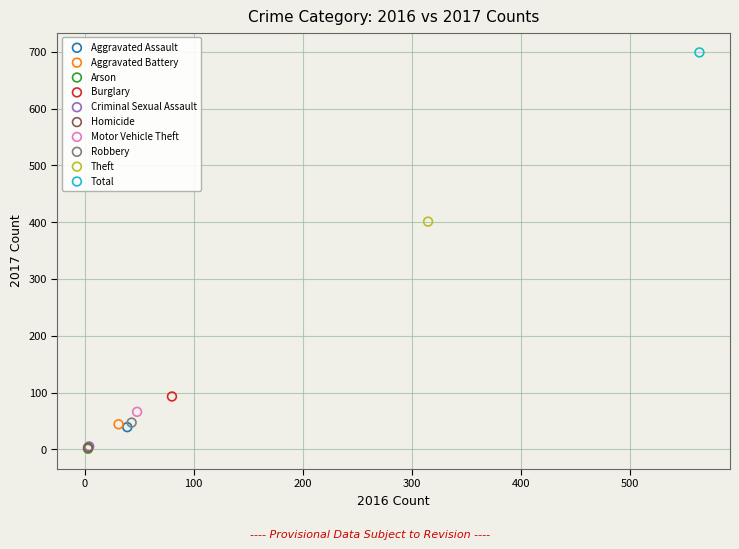

What are all the series names shown in the legend?

Aggravated Assault, Aggravated Battery, Arson, Burglary, Criminal Sexual Assault, Homicide, Motor Vehicle Theft, Robbery, Theft, Total